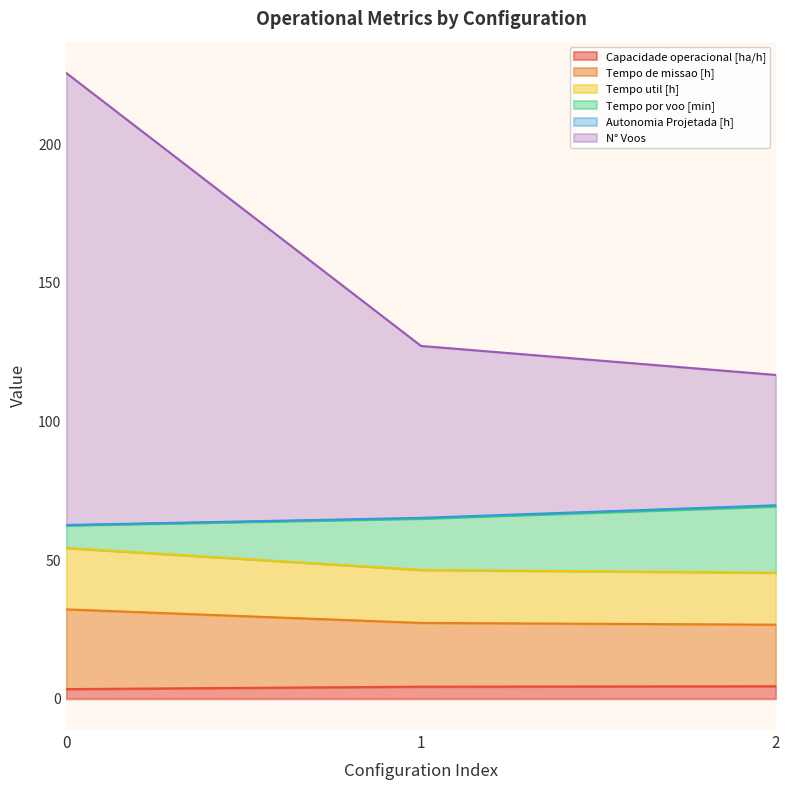

Which series has the widest spread of values?

N° Voos